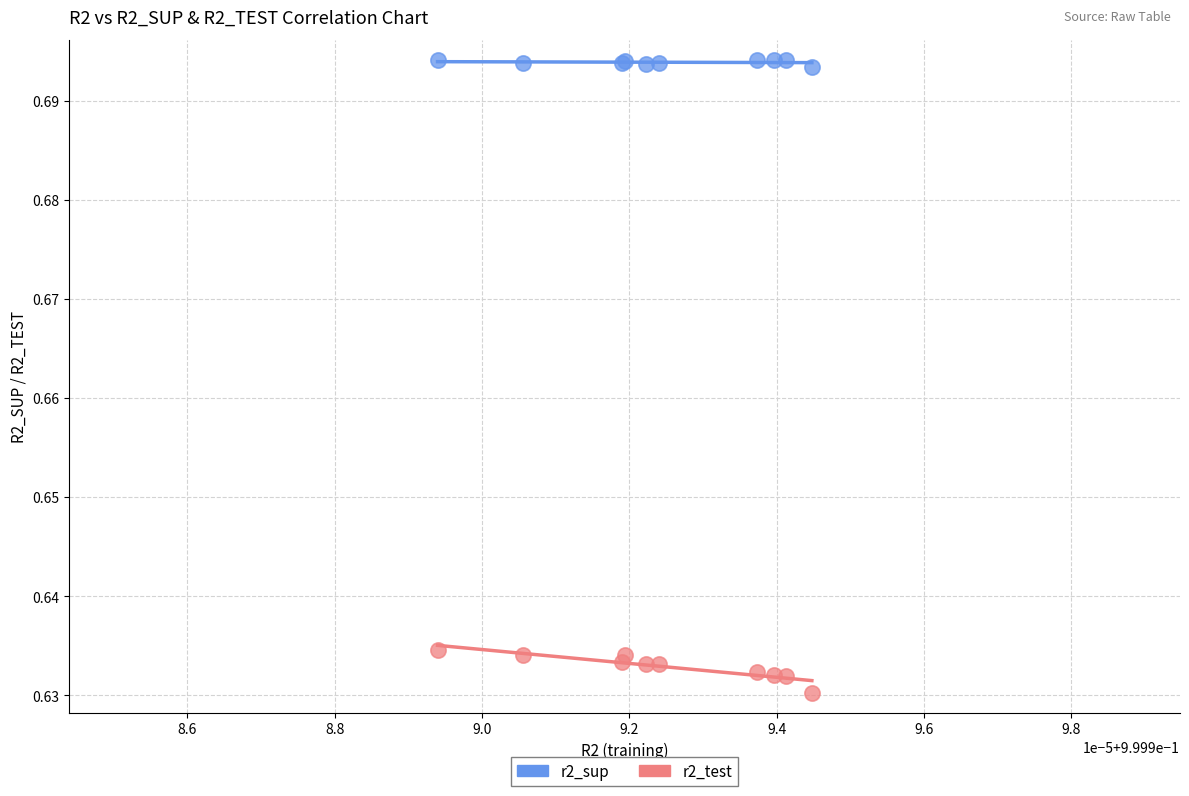

Which series reaches the minimum Y coordinate?

r2_test